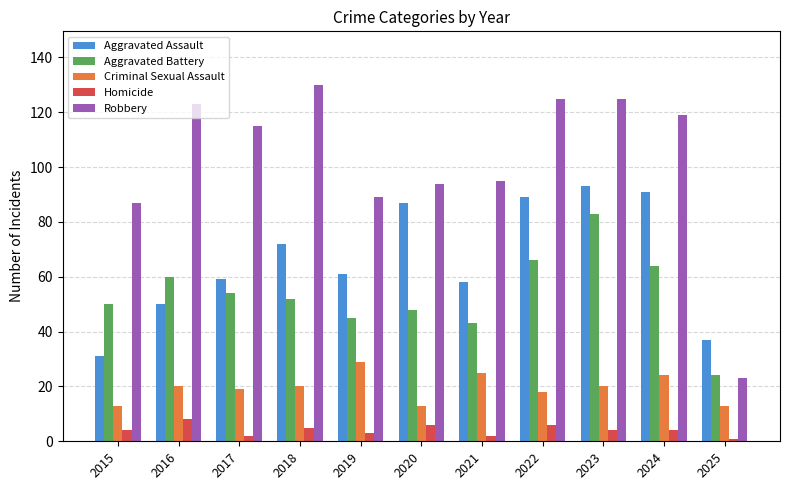

Which series has the largest total across all categories?

Robbery